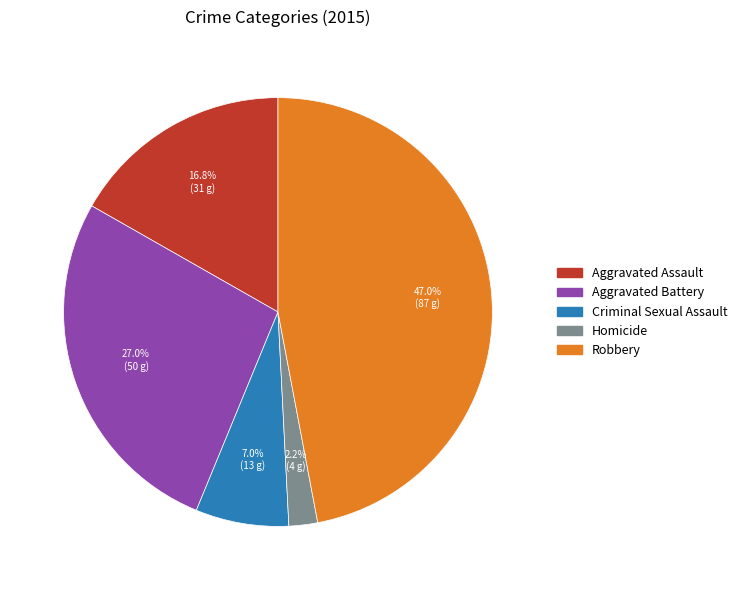

Which slice is the smallest?

Homicide